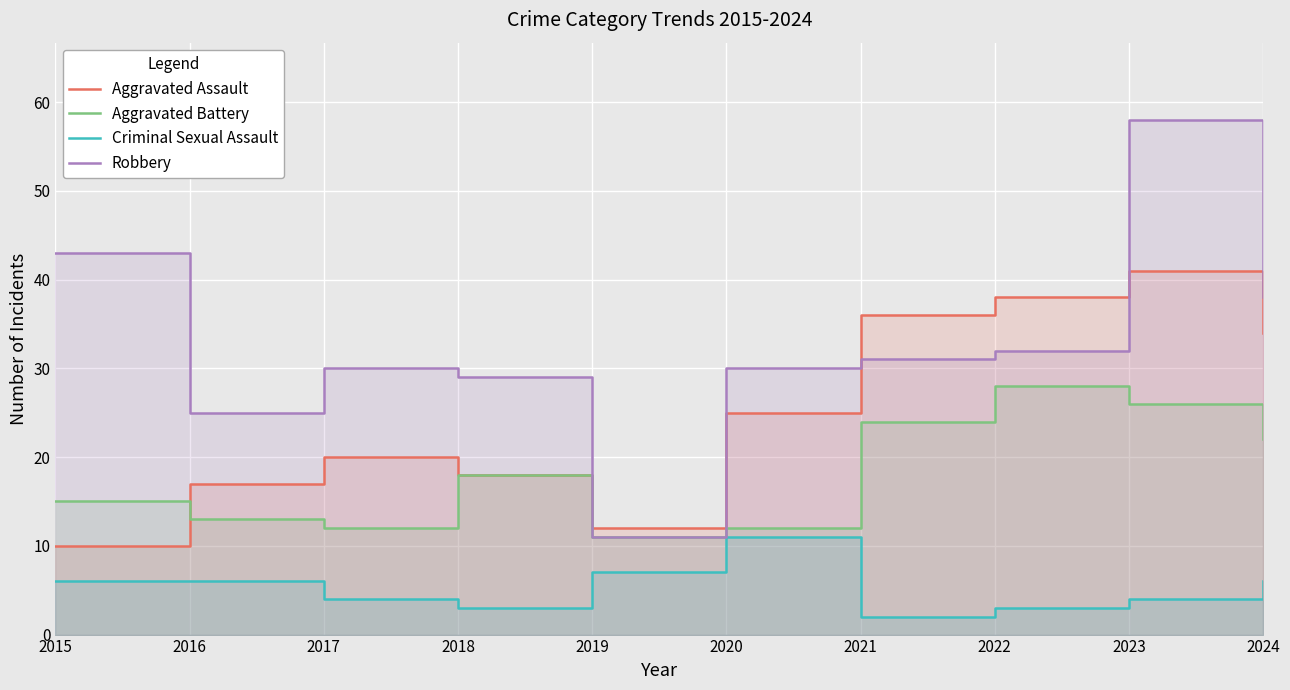

What is the greatest value displayed?

58